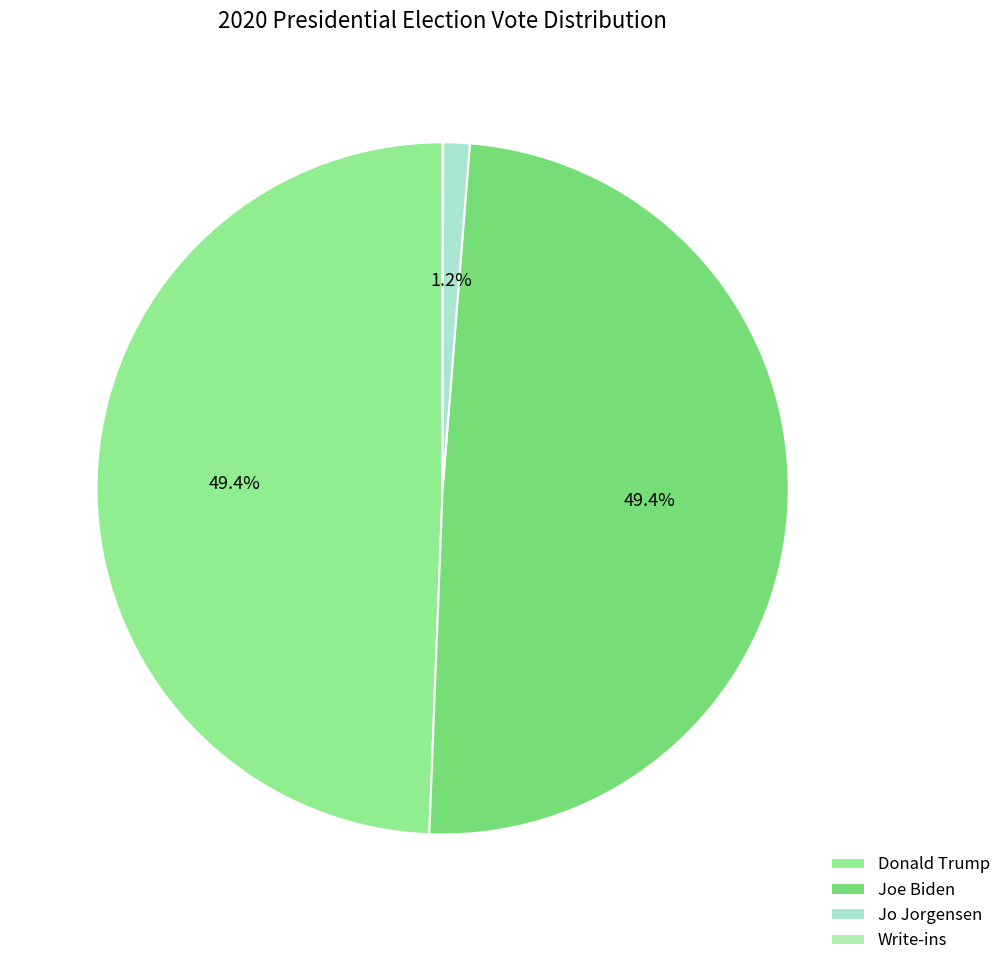

To the nearest percent, what portion does Jo Jorgensen represent?

1%